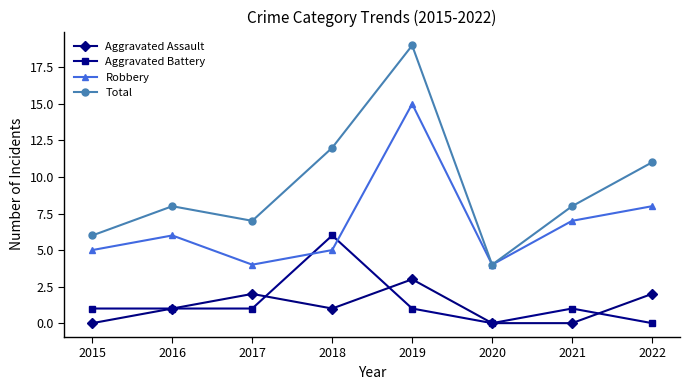

True or false: Total has a value of 3 at 2016.

False